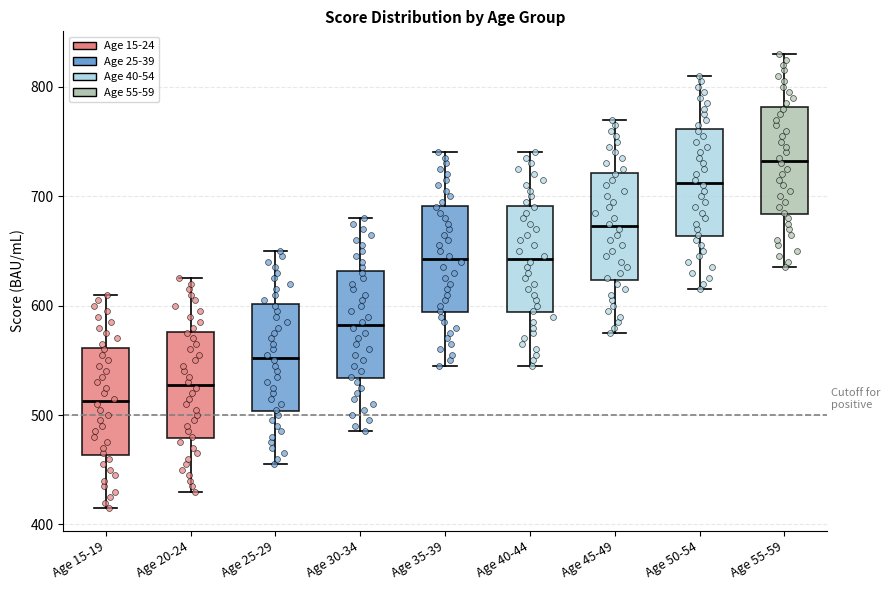

Which box's median line is the highest?

Age 55-59